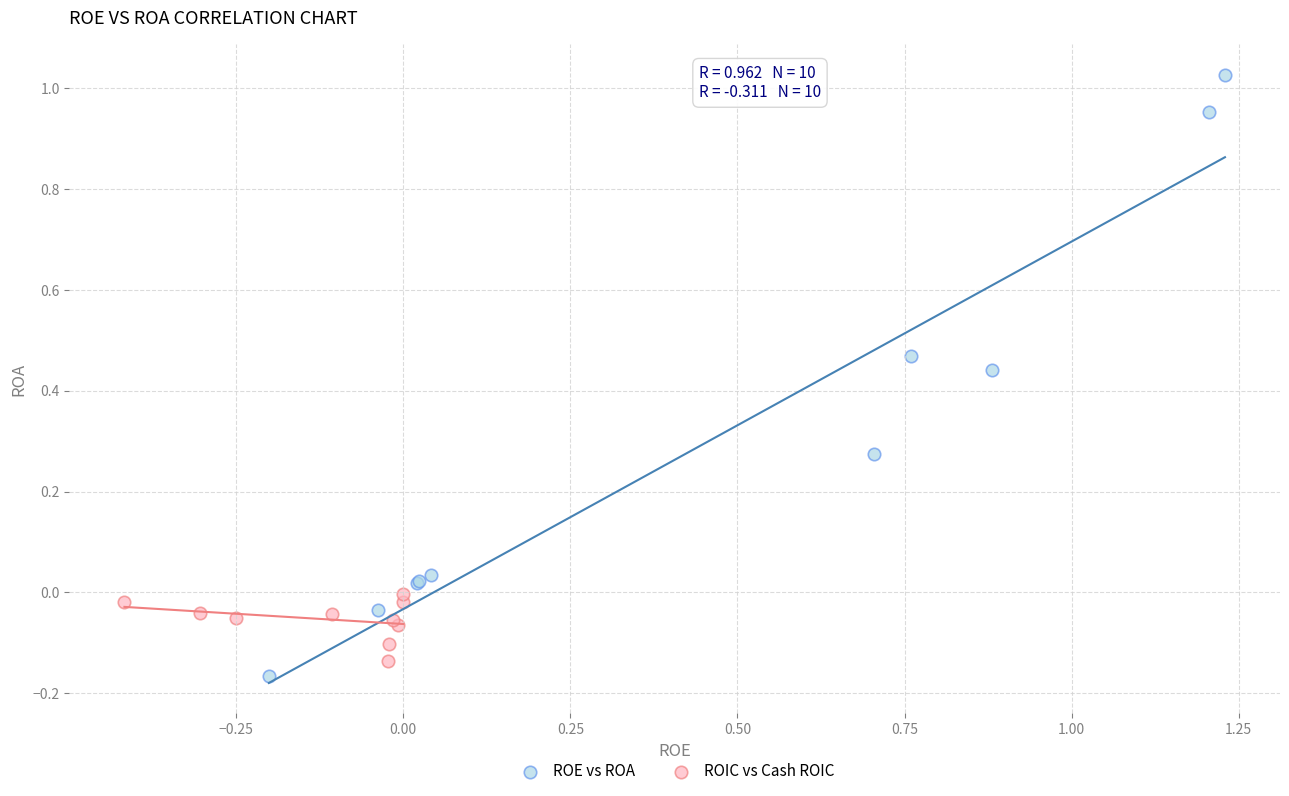

Which series reaches the maximum Y coordinate?

ROE vs ROA